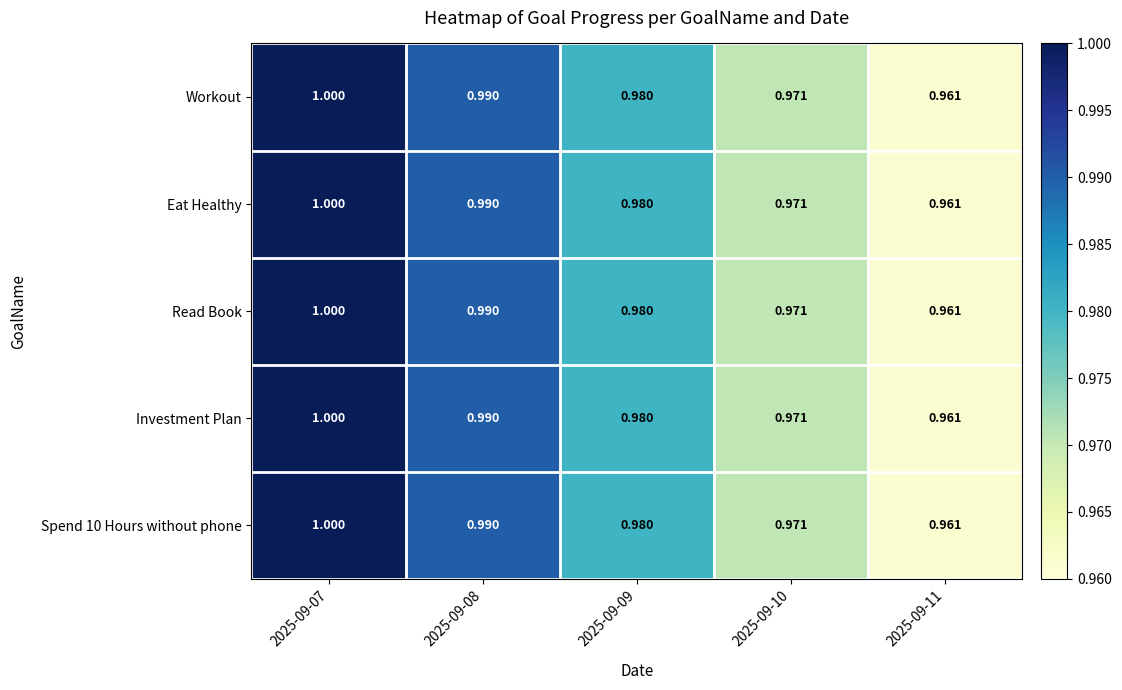

Count the number of data series in this chart.

5